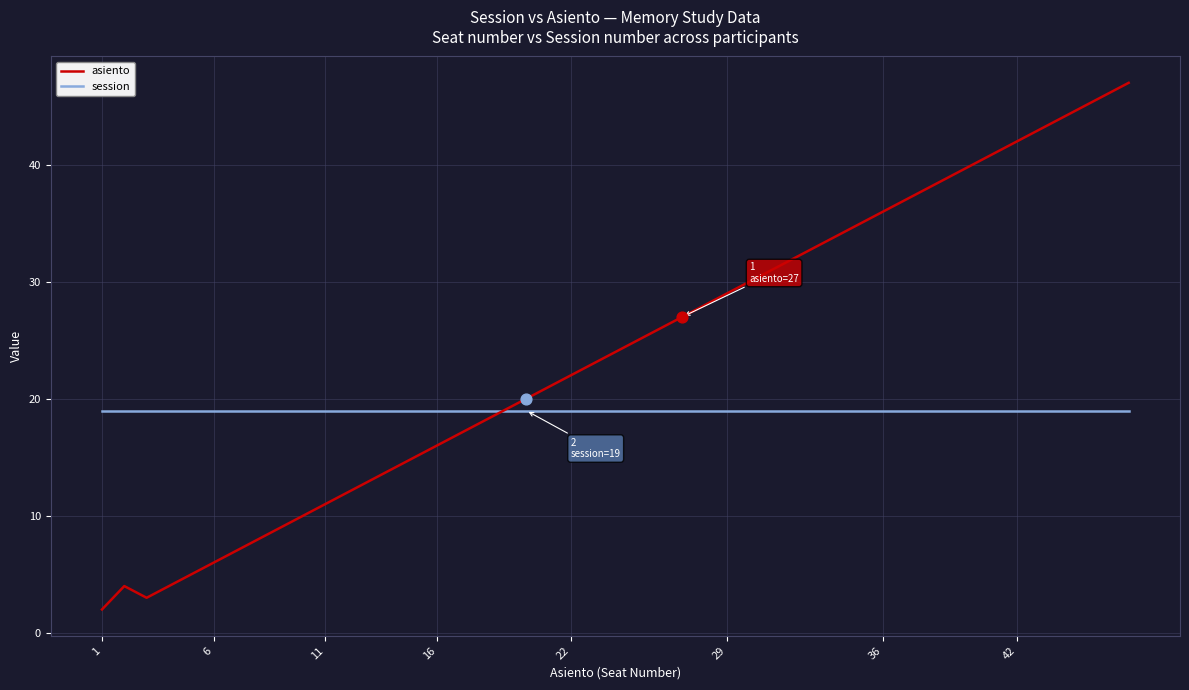

Which series has the largest total across all categories?

asiento